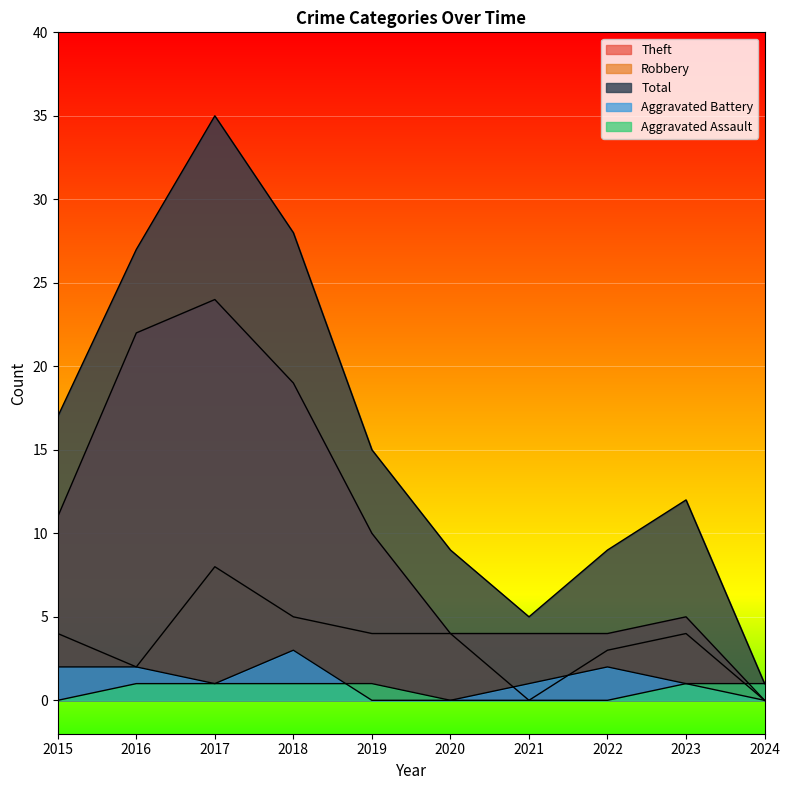

How many lines are shown in the chart?

5